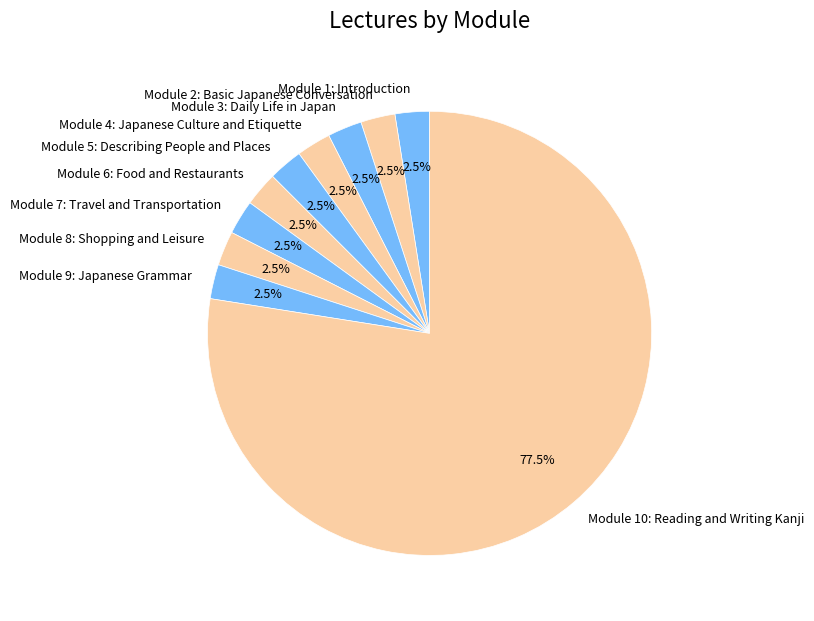

Approximately how many times larger is the value at Module 2: Basic Japanese Conversation compared to Module 1: Introduction?

1.0